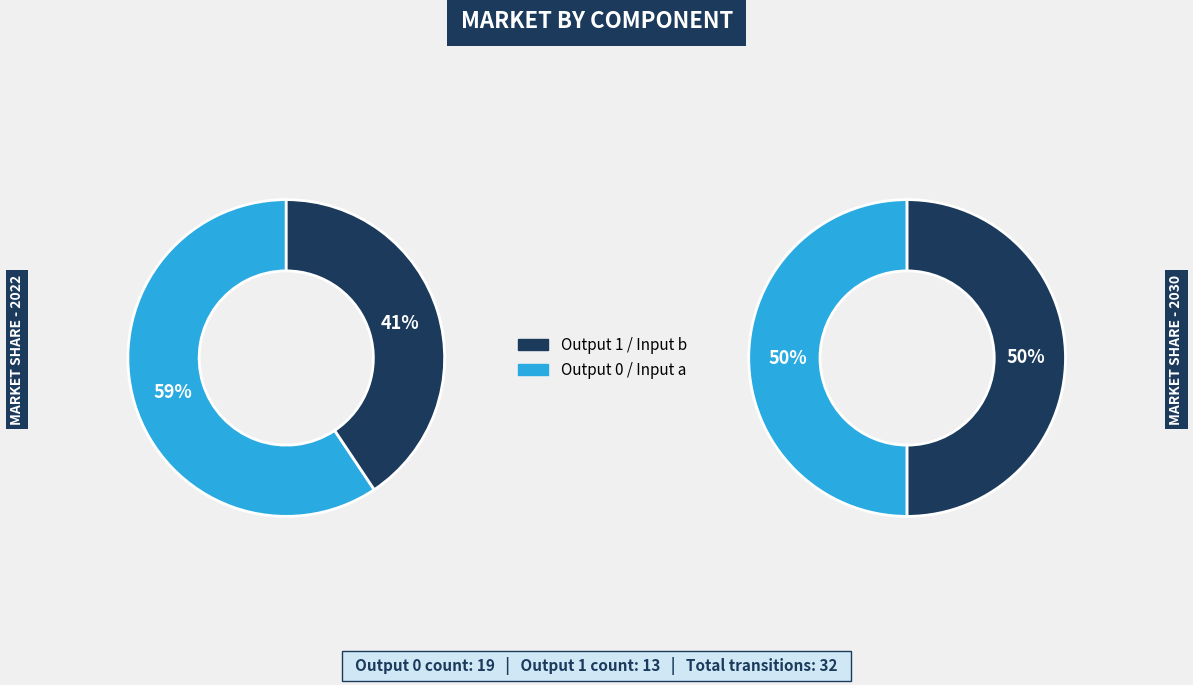

Is 31 the majority of the pie?

No